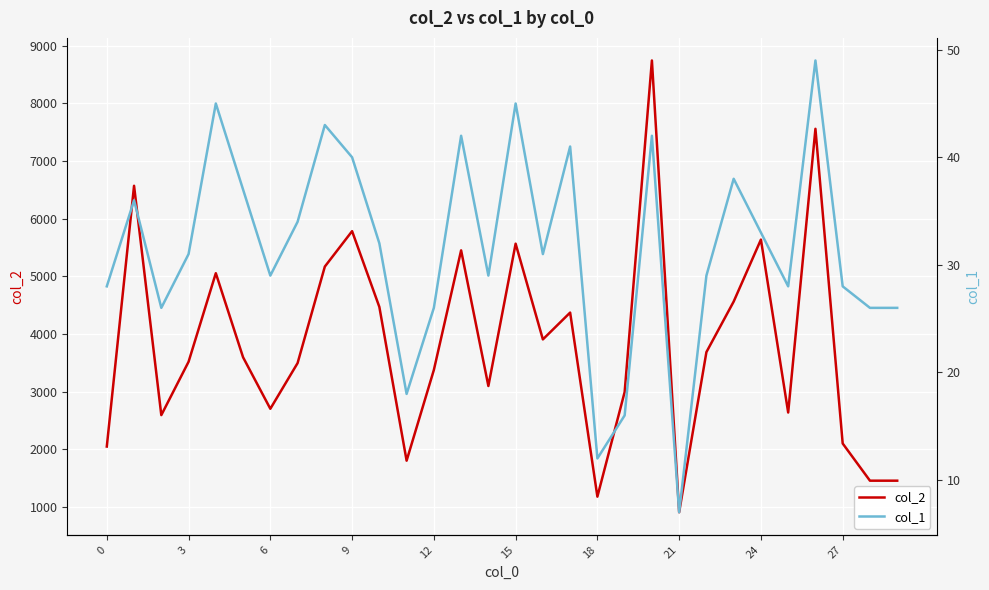

List the series in order of their peak value, highest first.

col_2, col_1